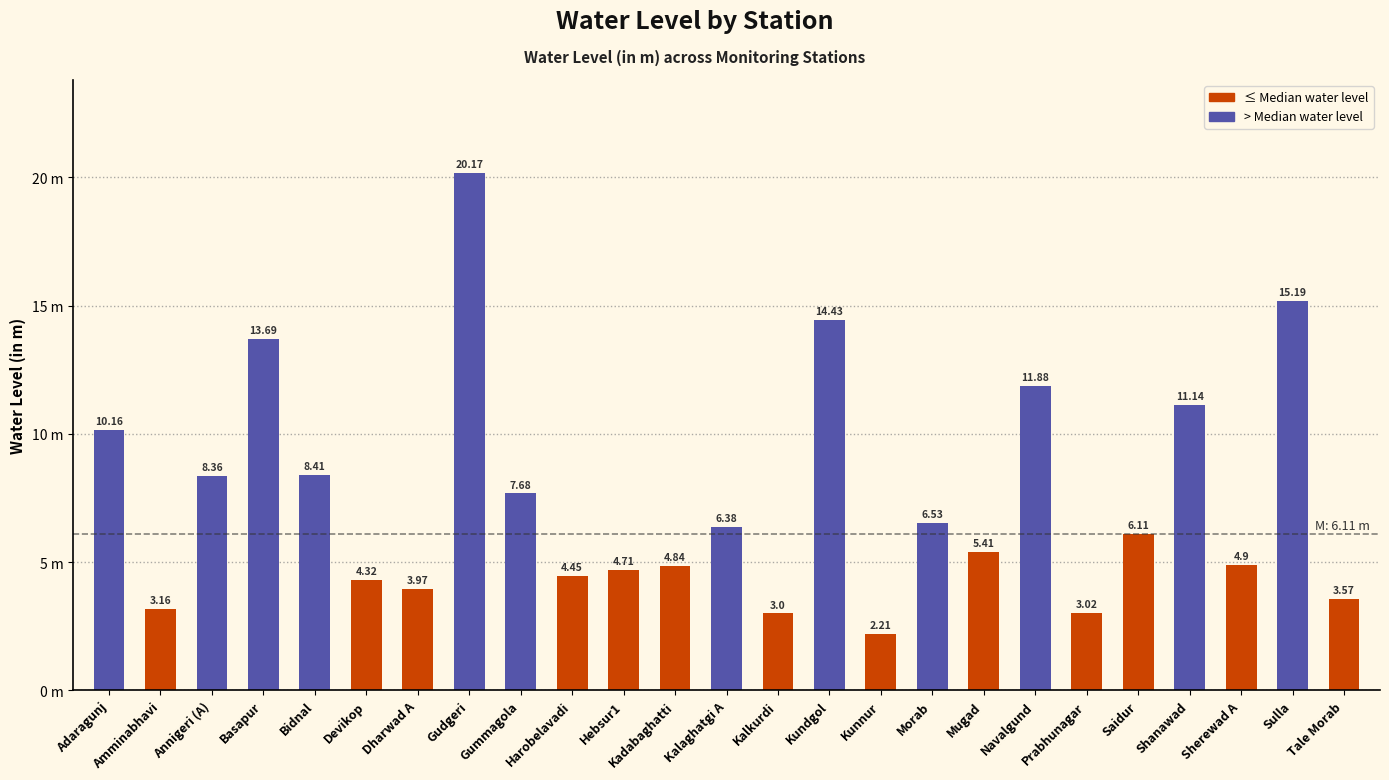

Reading left to right, extract all data points from this chart.

Adaragunj=10.2	Amminabhavi=3.2	Annigeri (A)=8.4	Basapur=13.7	Bidnal=8.4	Devikop=4.3	Dharwad A=4.0	Gudgeri=20.2	Gummagola=7.7	Harobelavadi=4.5	Hebsur1=4.7	Kadabaghatti=4.8	Kalaghatgi A=6.4	Kalkurdi=3.0	Kundgol=14.4	Kunnur=2.2	Morab=6.5	Mugad=5.4	Navalgund=11.9	Prabhunagar=3.0	Saidur=6.1	Shanawad=11.1	Sherewad A=4.9	Sulla=15.2	Tale Morab=3.6